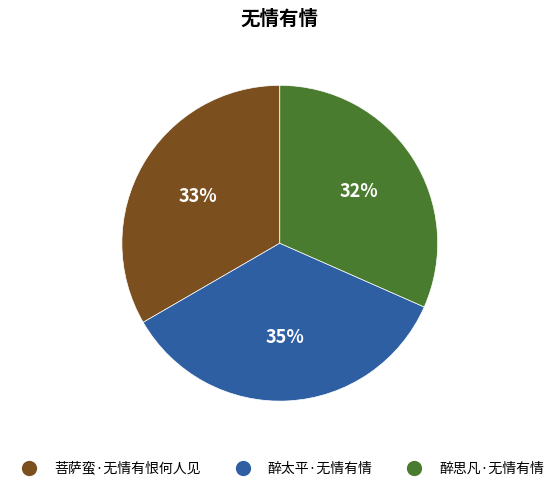

True or false: 菩萨蛮·无情有恨何人见 accounts for 21% of the total.

False